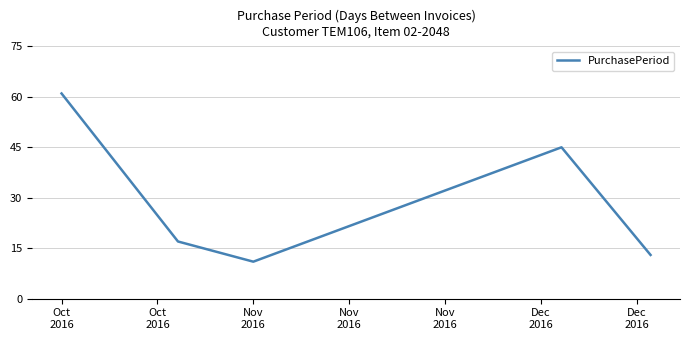

What is the greatest value displayed?

61